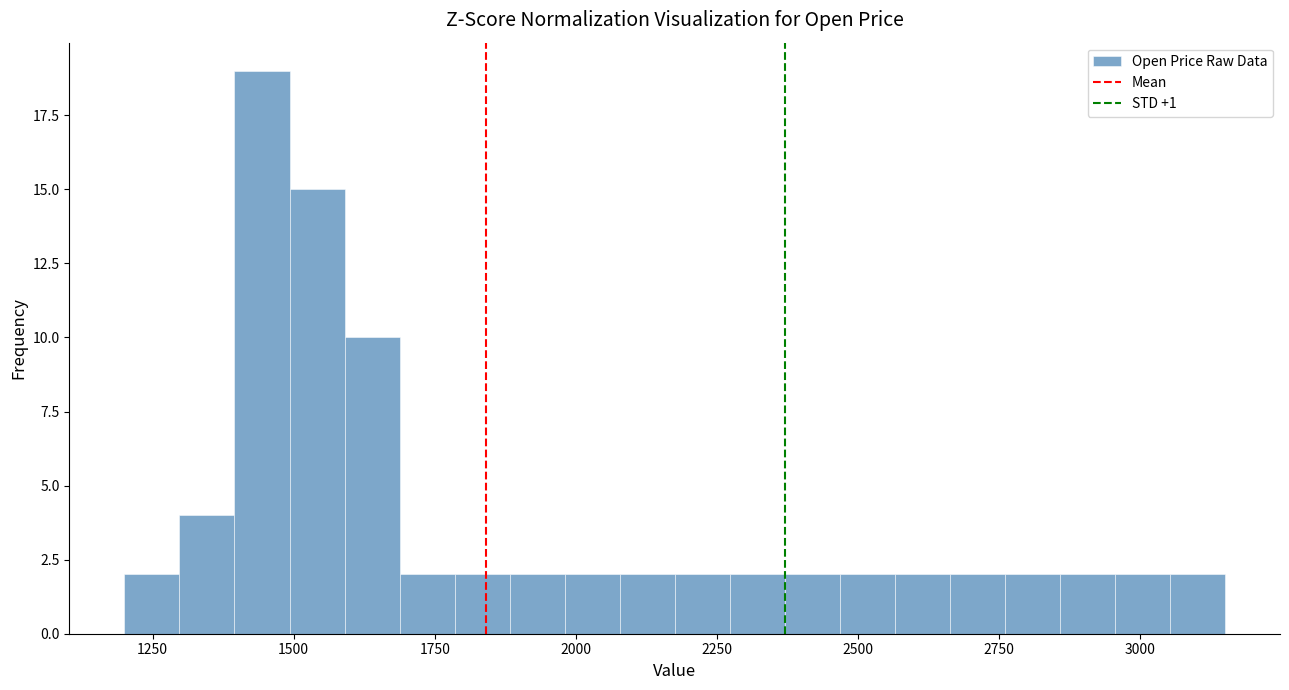

Read against the x-axis, roughly where is the centre of the tallest bar?

1450